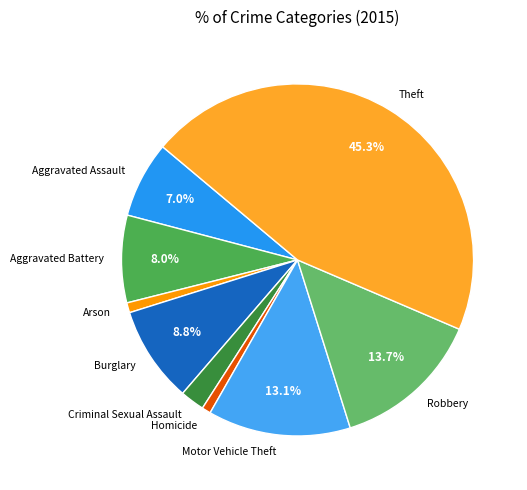

True or false: Aggravated Battery accounts for 2% of the total.

False